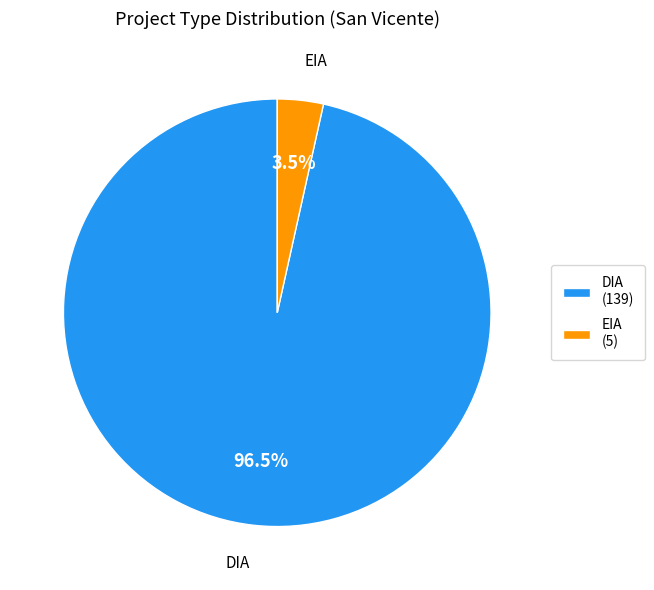

Is there any slice that represents more than half of the pie?

Yes